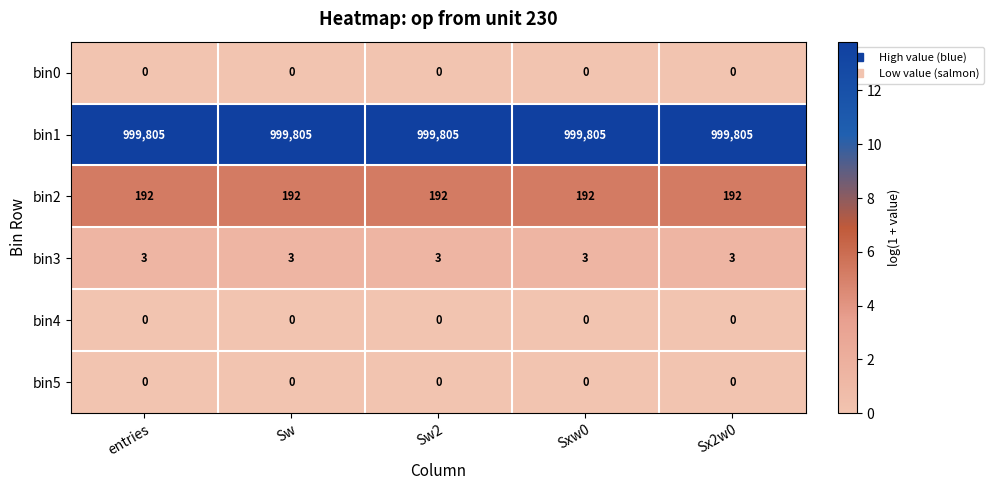

What is the sum of the bin2 values at Sw2 and Sw?

384